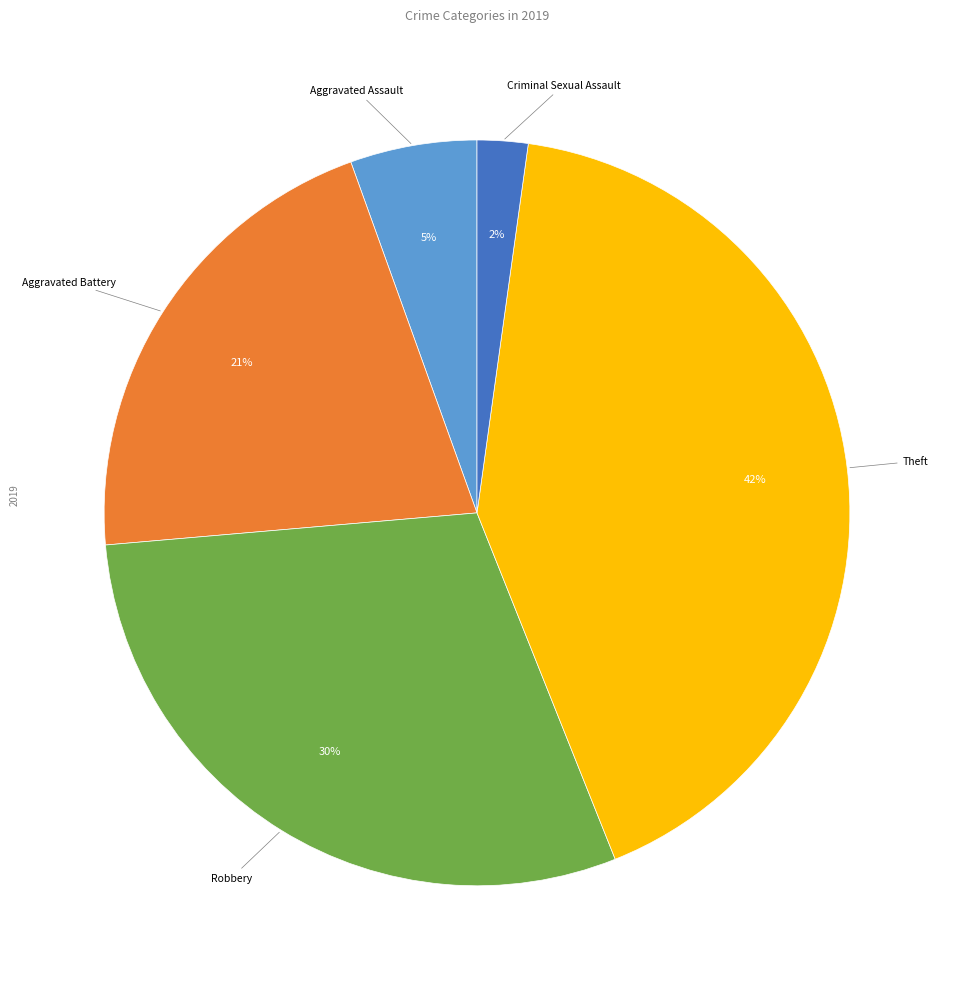

Count the number of slices in the pie.

5